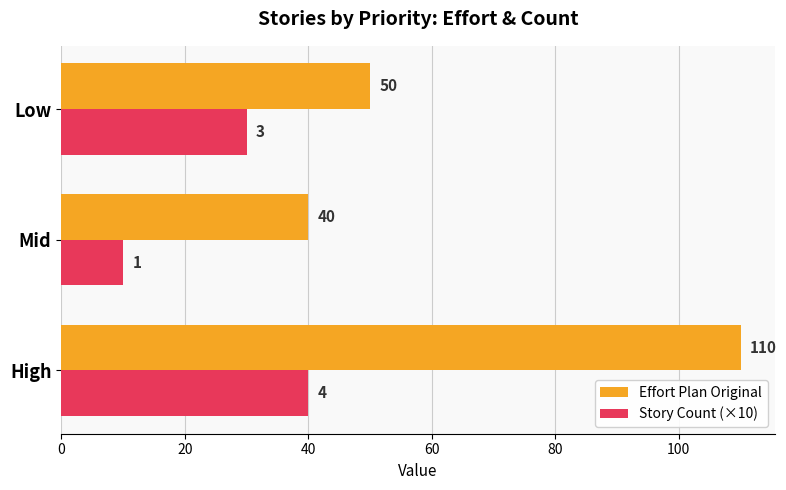

List the series in order of their overall mean, lowest first.

Story Count (×10), Effort Plan Original